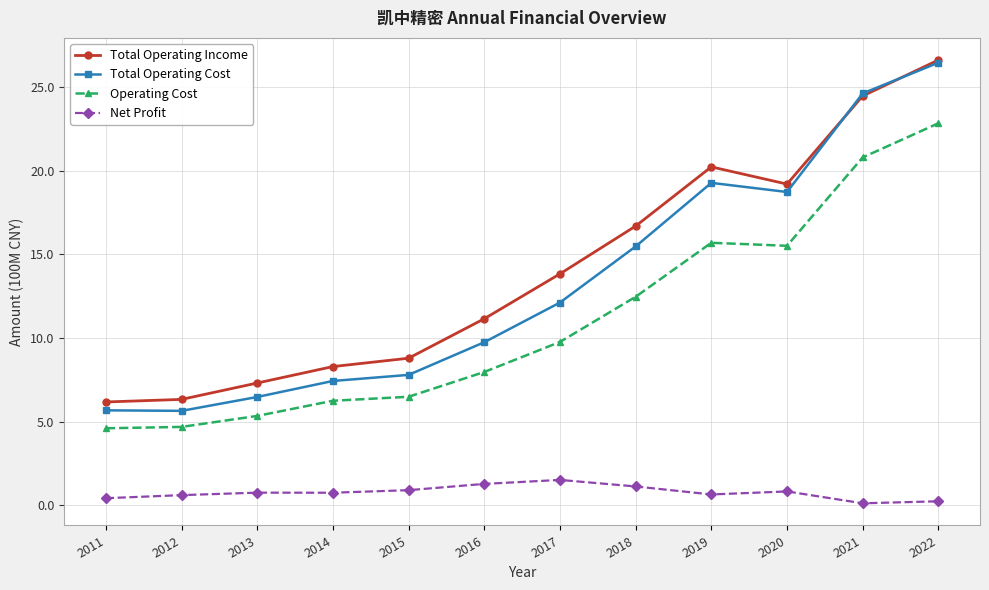

Which category has the highest value across all series?

2022